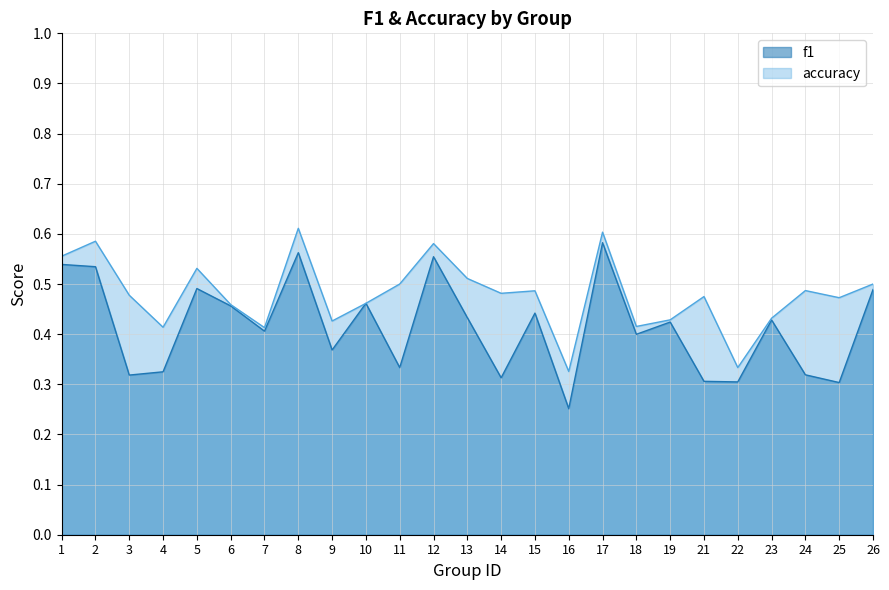

Is the value of f1 at 25 greater than the value of accuracy at 21?

No